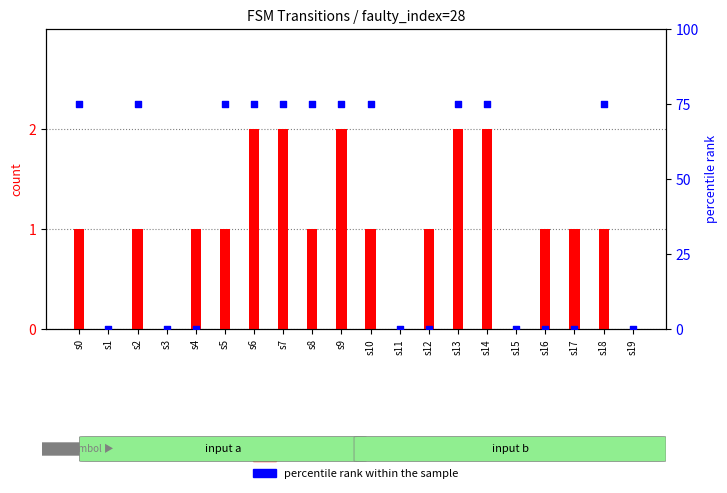

Which series has the largest total across all categories?

percentile rank within the sample